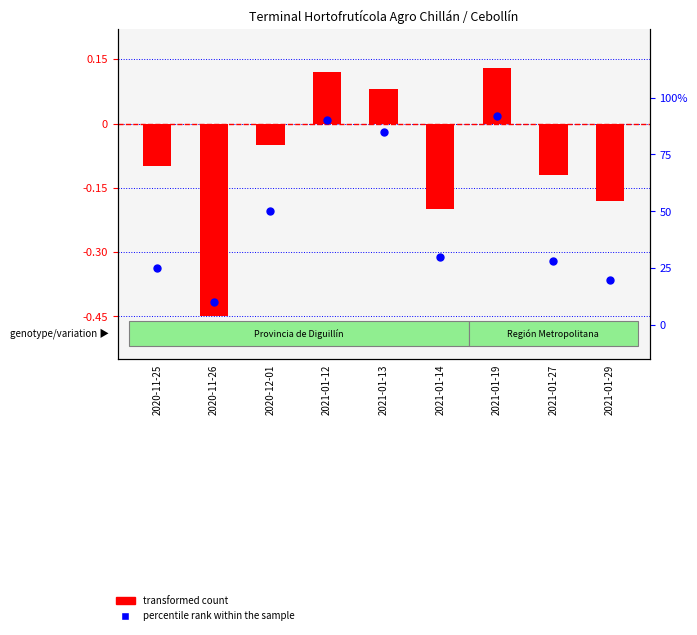

At how many categories does at least one series exceed 87?

2